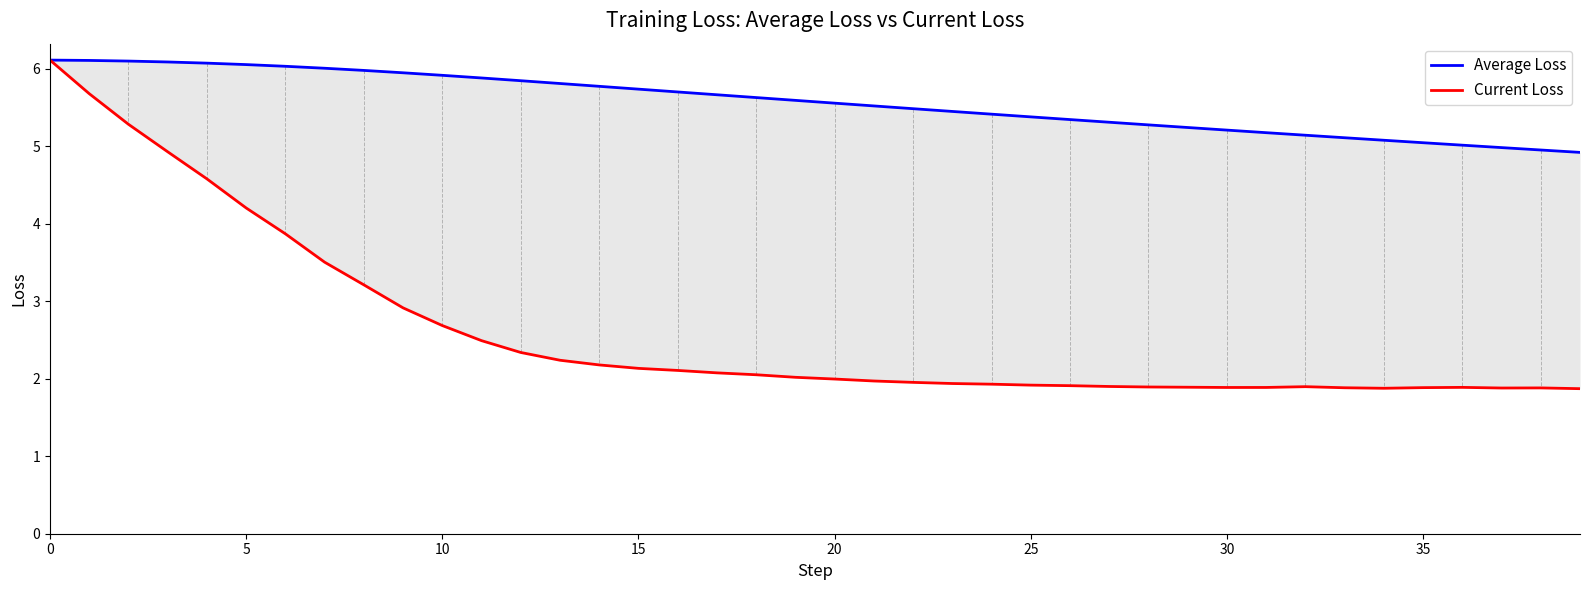

At 38, list the series in order from smallest to largest.

Current Loss, Average Loss